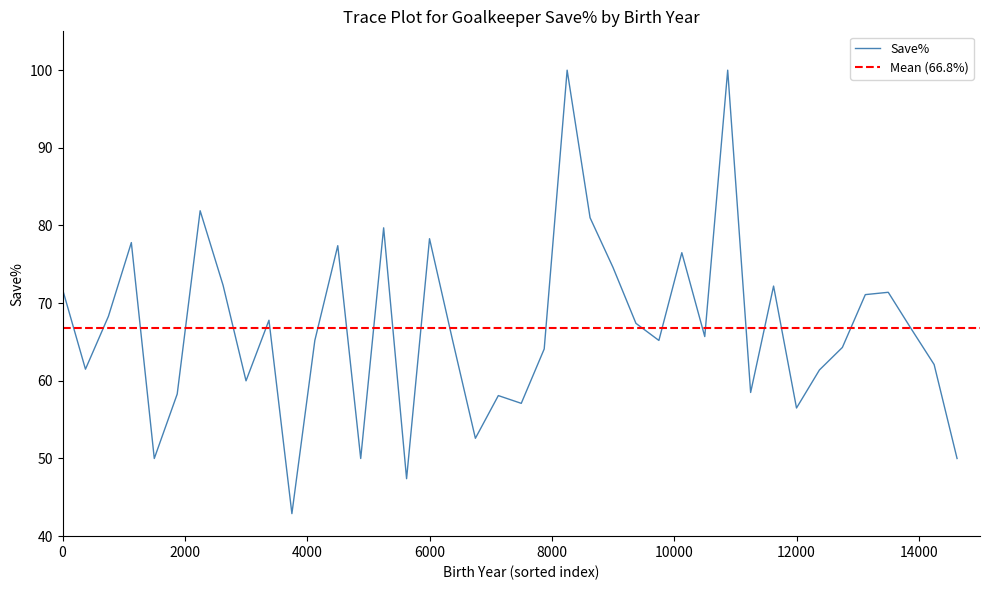

Does the chart display data point markers on the line(s)?

No